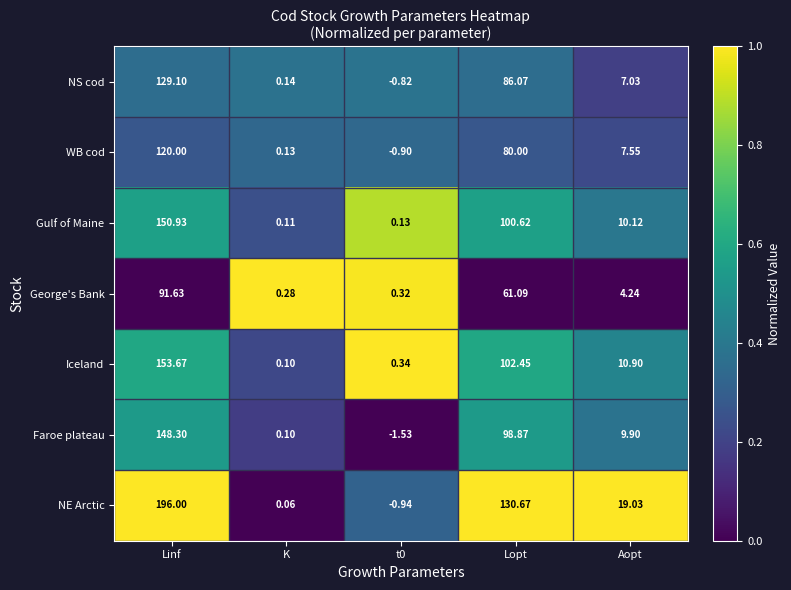

Which category has the highest value across all series?

Linf